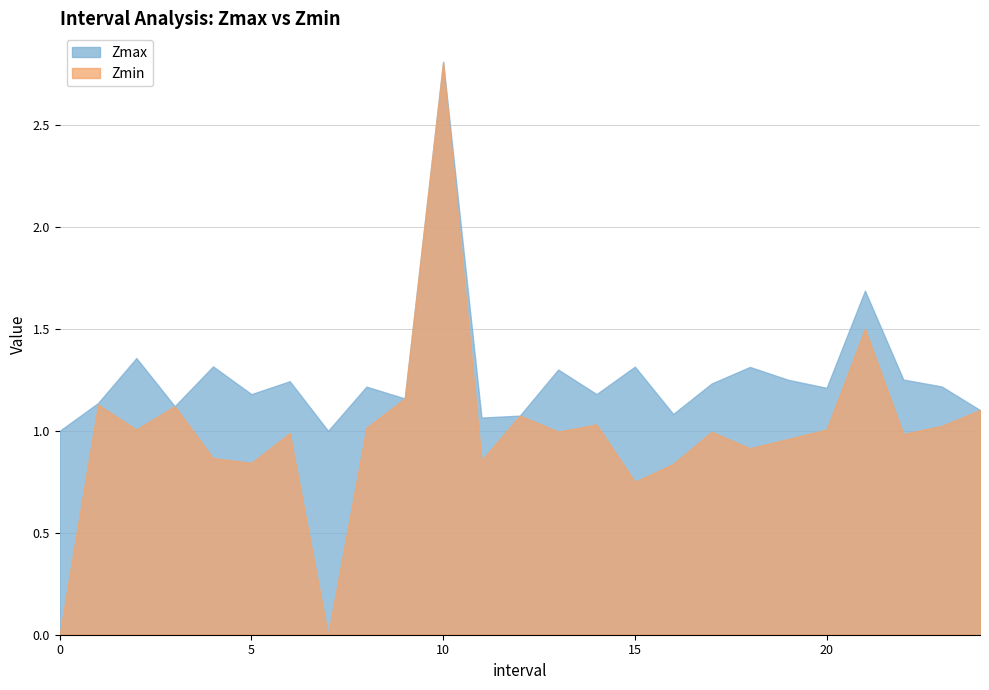

True or false: Zmax and Zmin intersect in this chart.

False